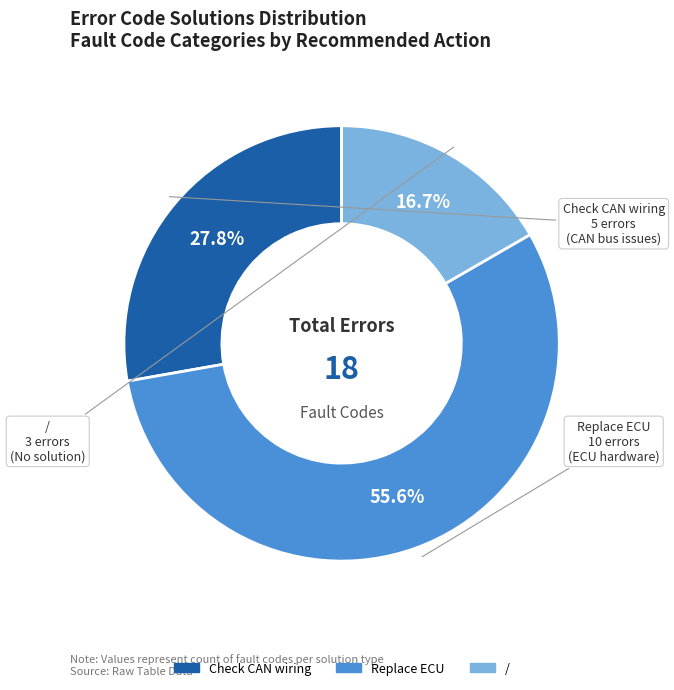

To the nearest percent, what percentage of the pie is /?

17%